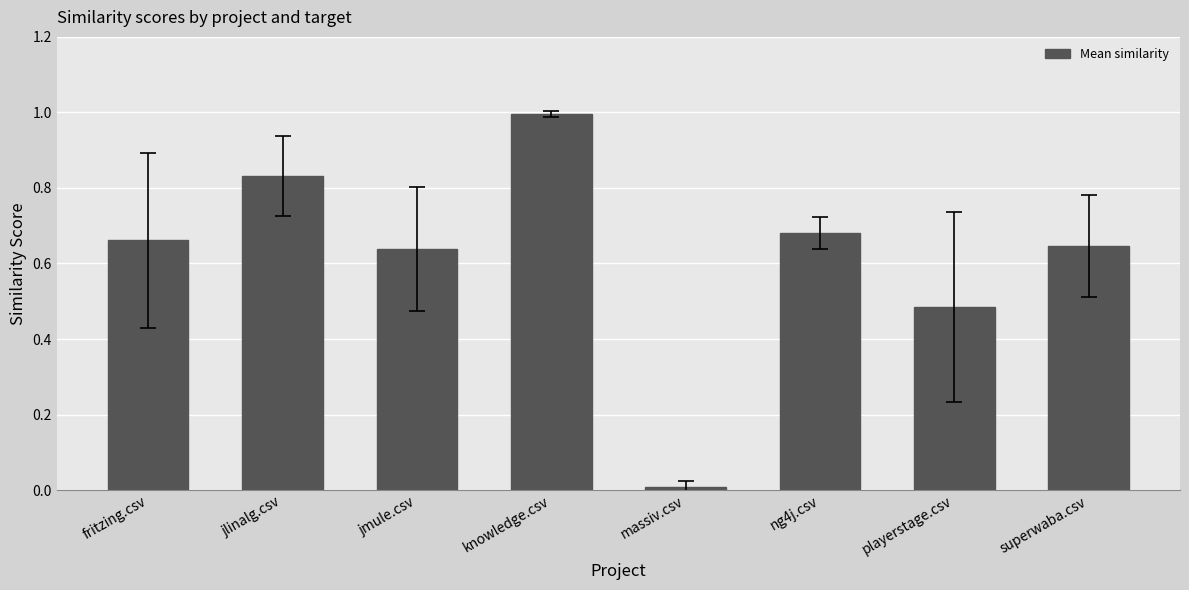

What is the difference between the maximum and minimum values?

1.0